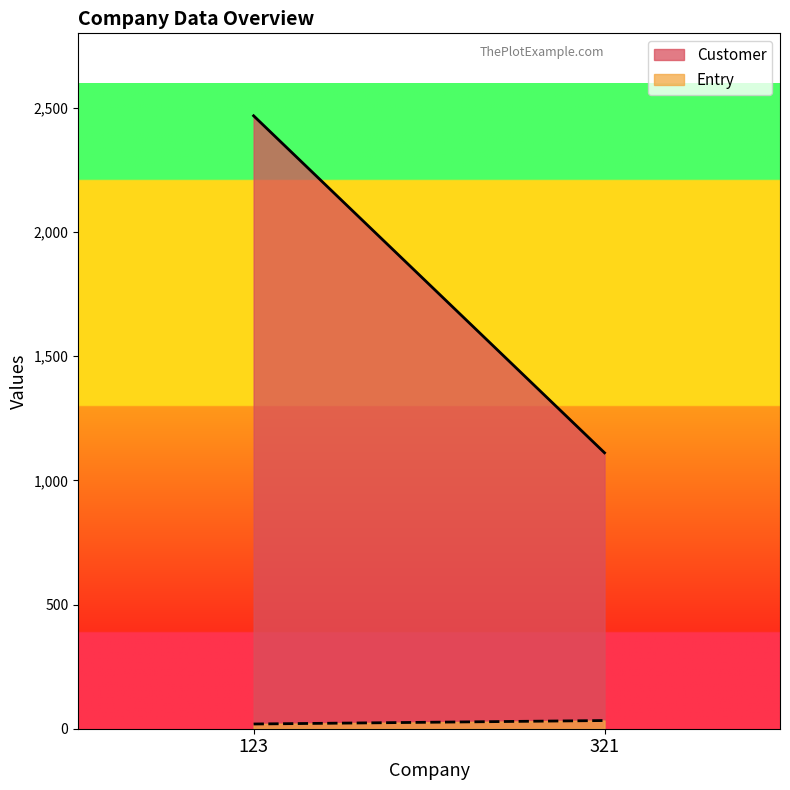

What is the maximum value shown in the chart?

2468